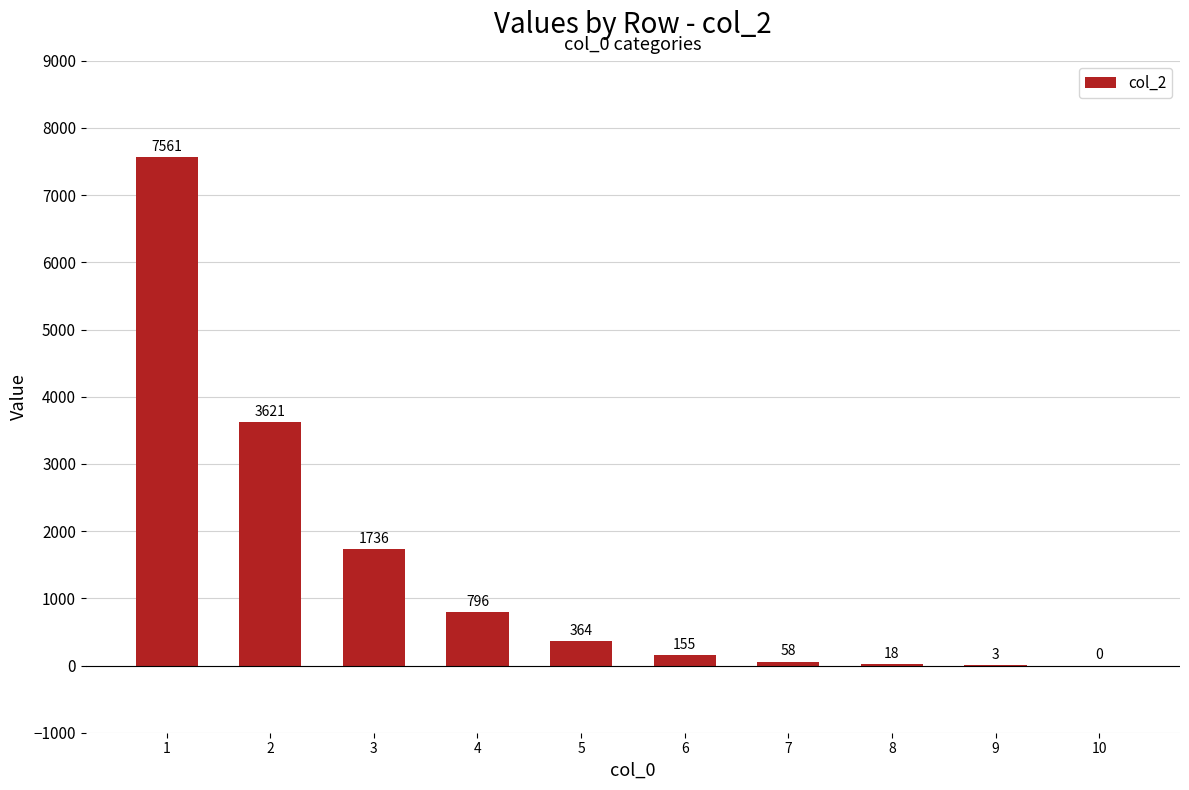

How many series are shown in this chart?

1